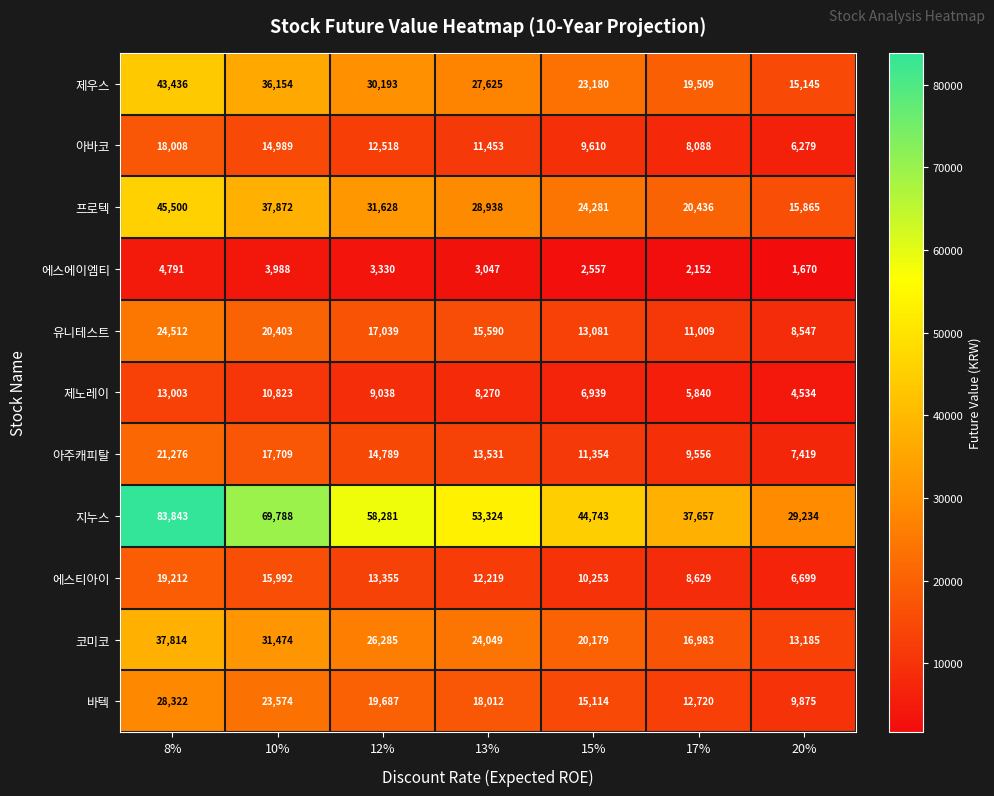

The 프로텍 series shows 28938 at 13%. True or false?

True